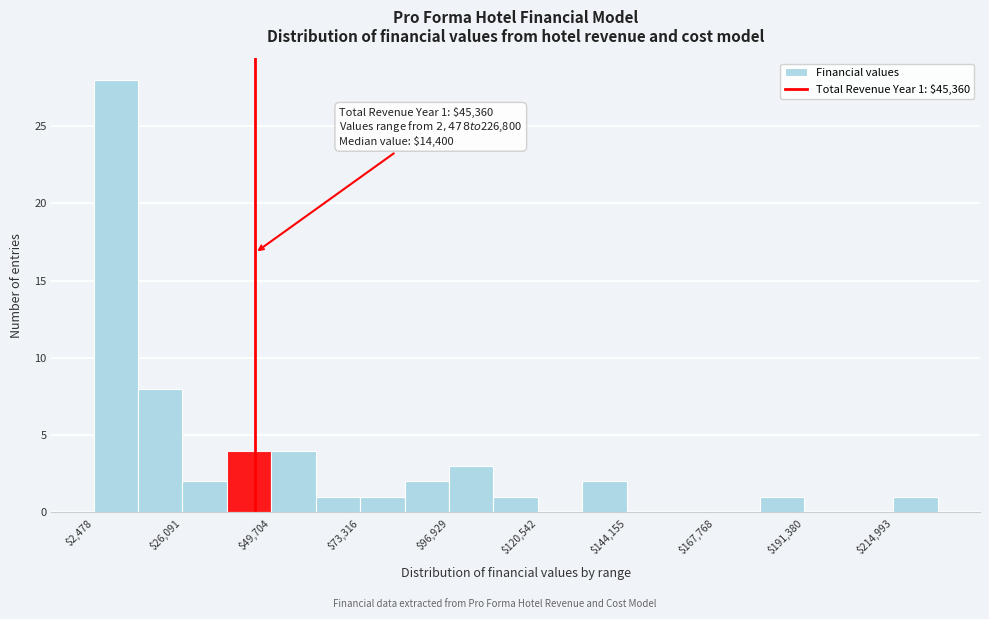

Read against the x-axis, roughly where is the centre of the tallest bar?

10000